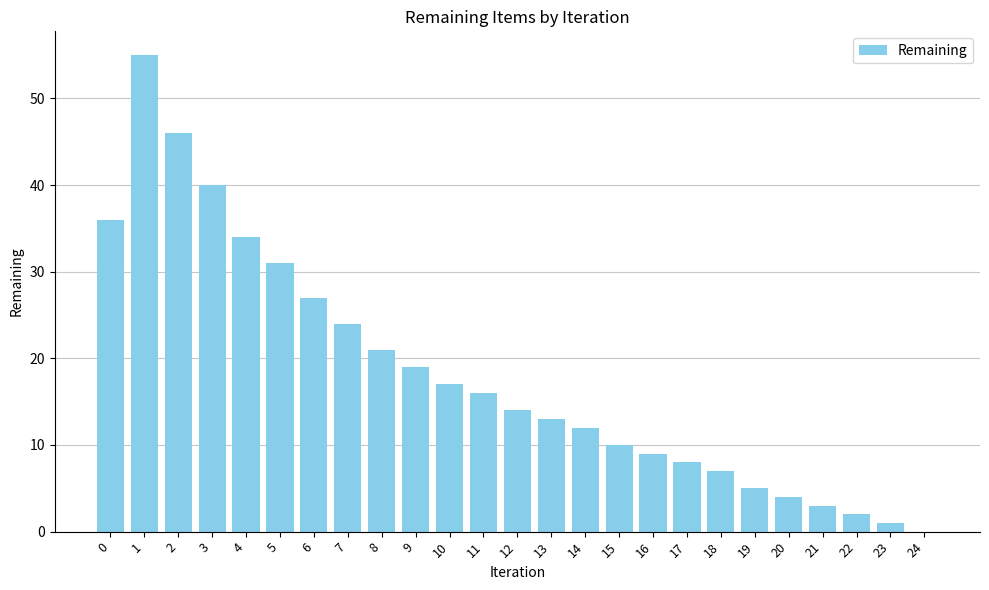

Reading left to right, extract all data points from this chart.

0=36	1=55	2=46	3=40	4=34	5=31	6=27	7=24	8=21	9=19	10=17	11=16	12=14	13=13	14=12	15=10	16=9	17=8	18=7	19=5	20=4	21=3	22=2	23=1	24=0